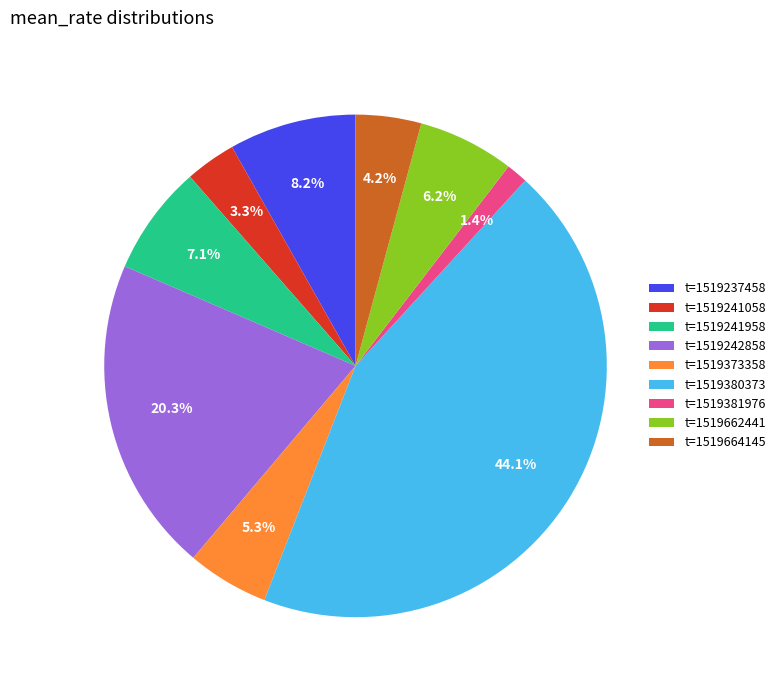

Is the sum of t=1519373358 and t=1519664145 greater than half?

No